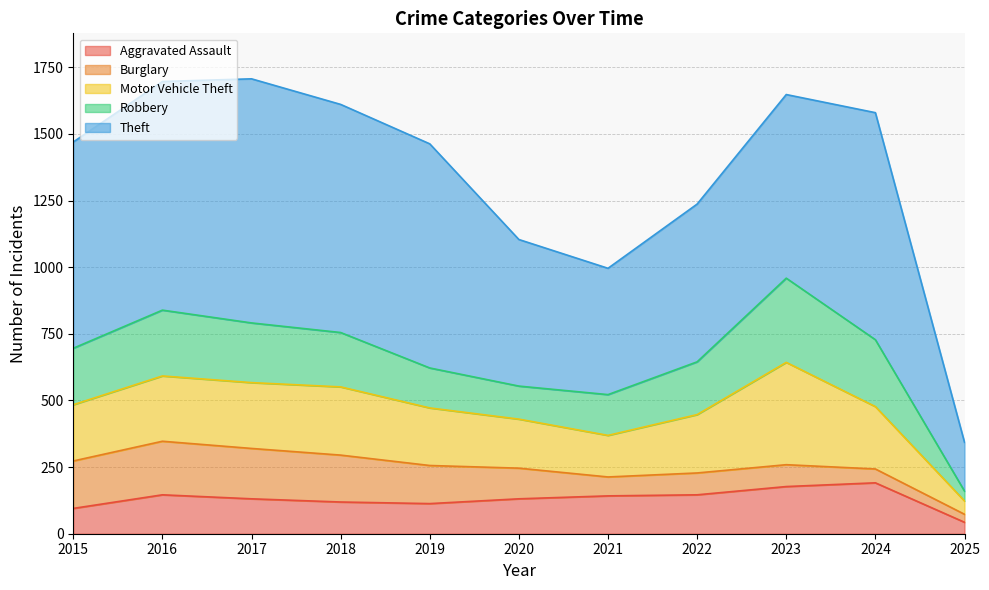

Reading right to left, what are all the values shown in this chart?

Aggravated Assault: 2025=43	2024=191	2023=177	2022=146	2021=142	2020=131	2019=113	2018=119	2017=131	2016=146	2015=95
Burglary: 2025=30	2024=52	2023=82	2022=82	2021=71	2020=115	2019=143	2018=176	2017=189	2016=201	2015=178
Motor Vehicle Theft: 2025=50	2024=234	2023=384	2022=219	2021=156	2020=184	2019=216	2018=256	2017=247	2016=245	2015=211
Robbery: 2025=37	2024=251	2023=316	2022=198	2021=153	2020=124	2019=150	2018=204	2017=224	2016=247	2015=212
Theft: 2025=183	2024=852	2023=689	2022=592	2021=474	2020=550	2019=841	2018=856	2017=916	2016=858	2015=774